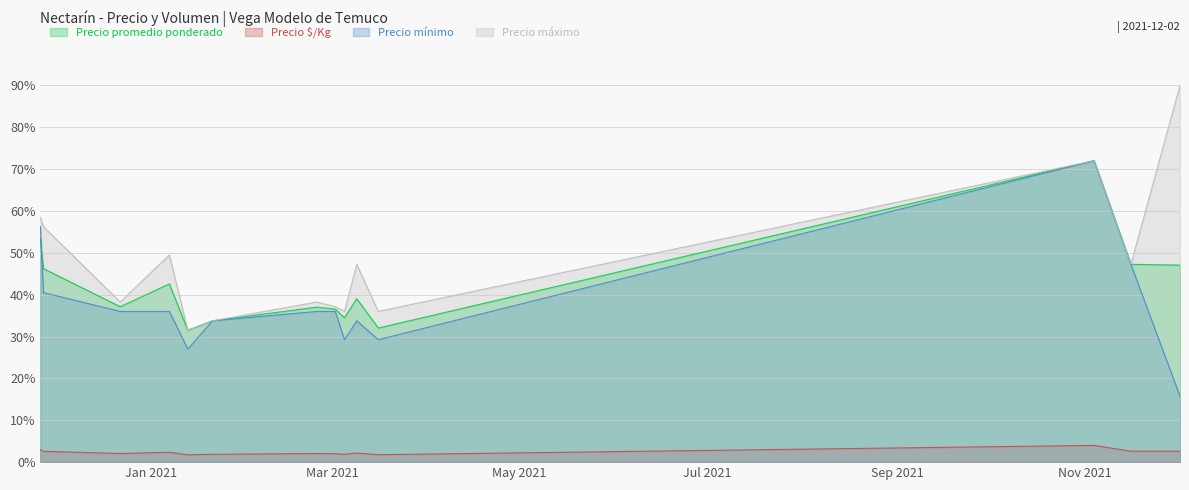

At how many categories does at least one series exceed 6?

1